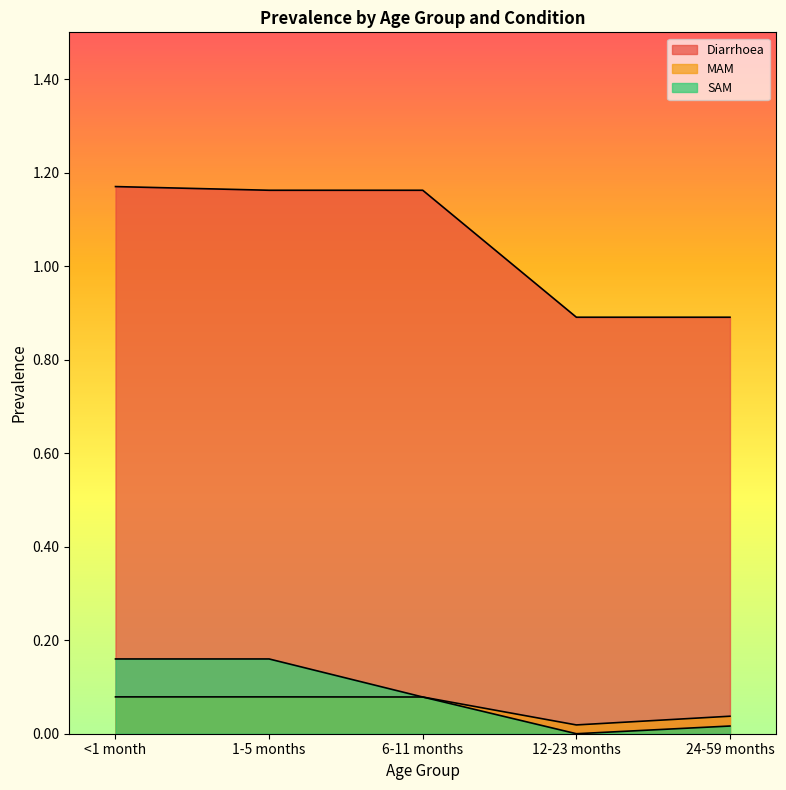

At which label is MAM closest to 0?

12-23 months